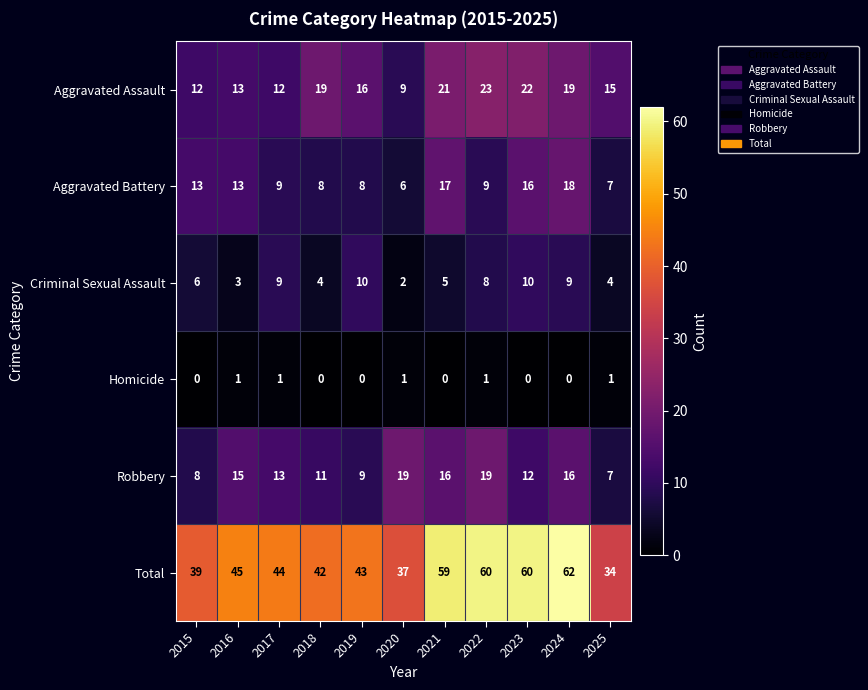

How many distinct data groups are displayed?

6